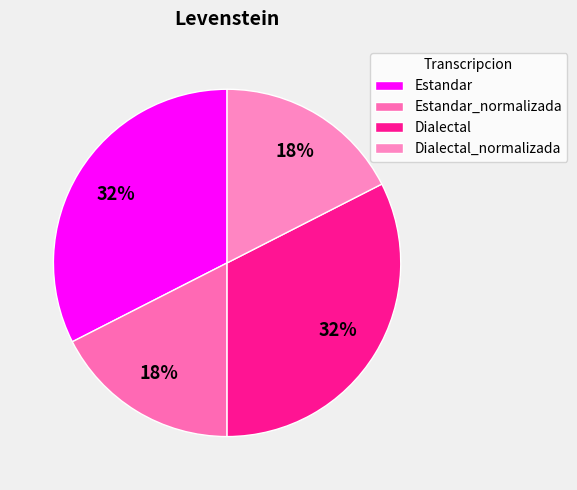

Is it true that Dialectal is 33% of the pie?

True